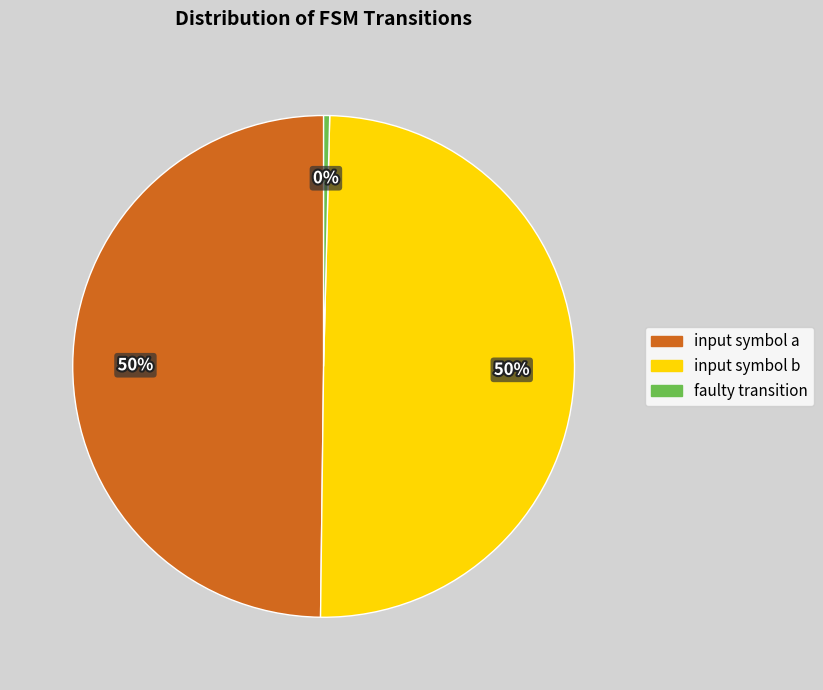

To the nearest percent, what is the average slice percentage?

33%